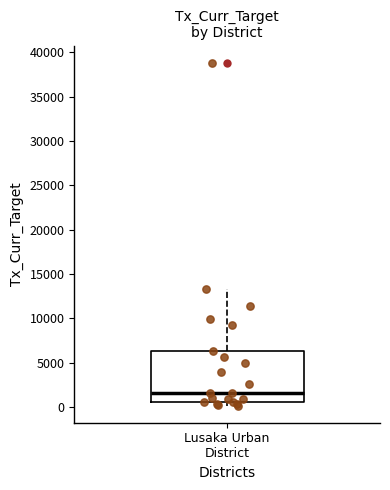

Where does the upper whisker of the box for Lusaka Urban District end on the y-axis? The values are not printed on the chart, so give them approximately, as read against the axis.

13500